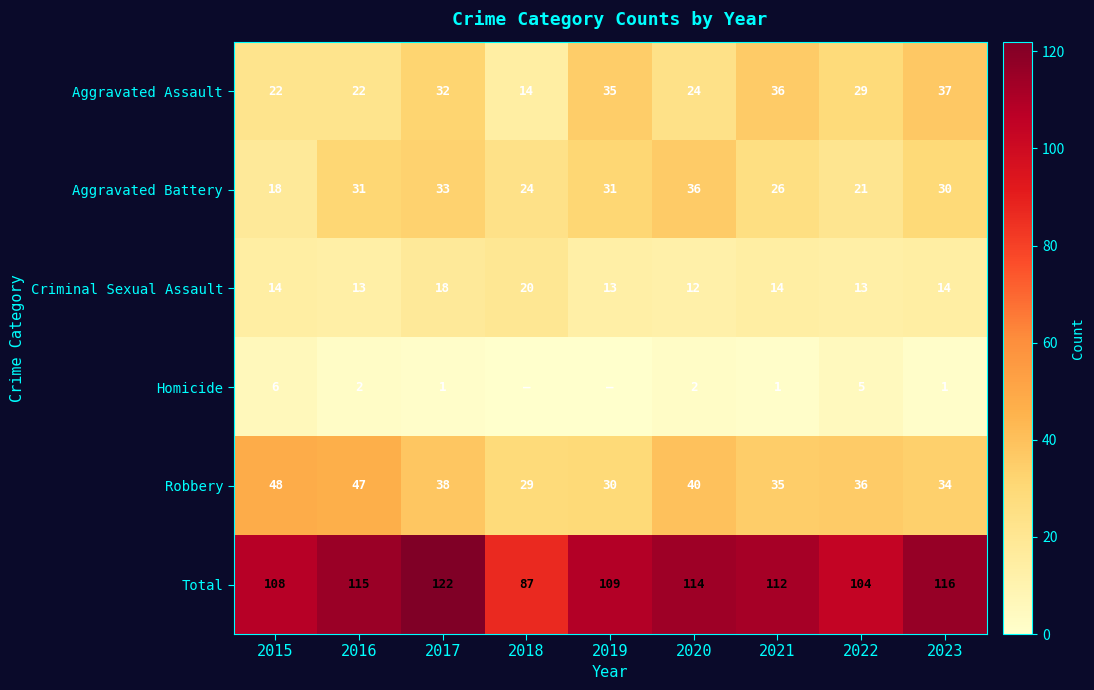

What is the sum of all Total values?

987